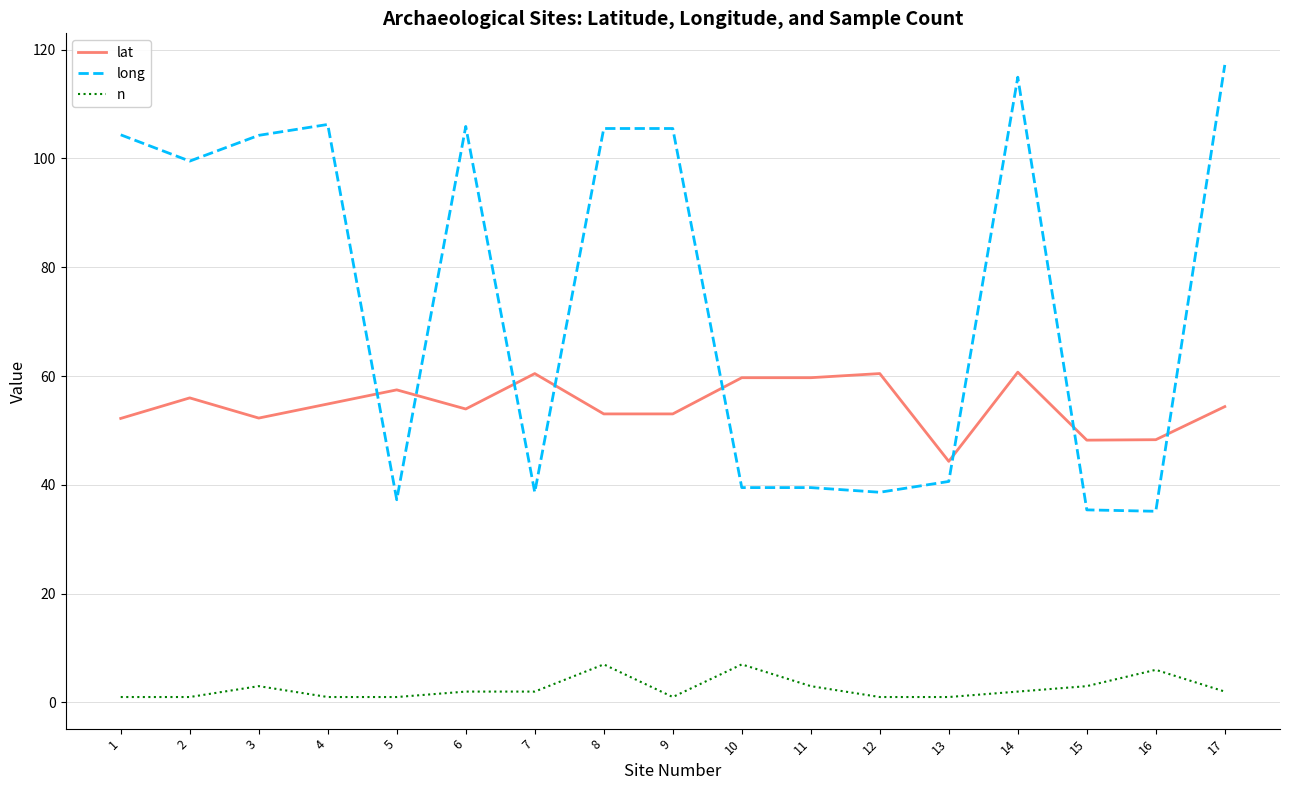

At which label does lat reach its minimum?

13